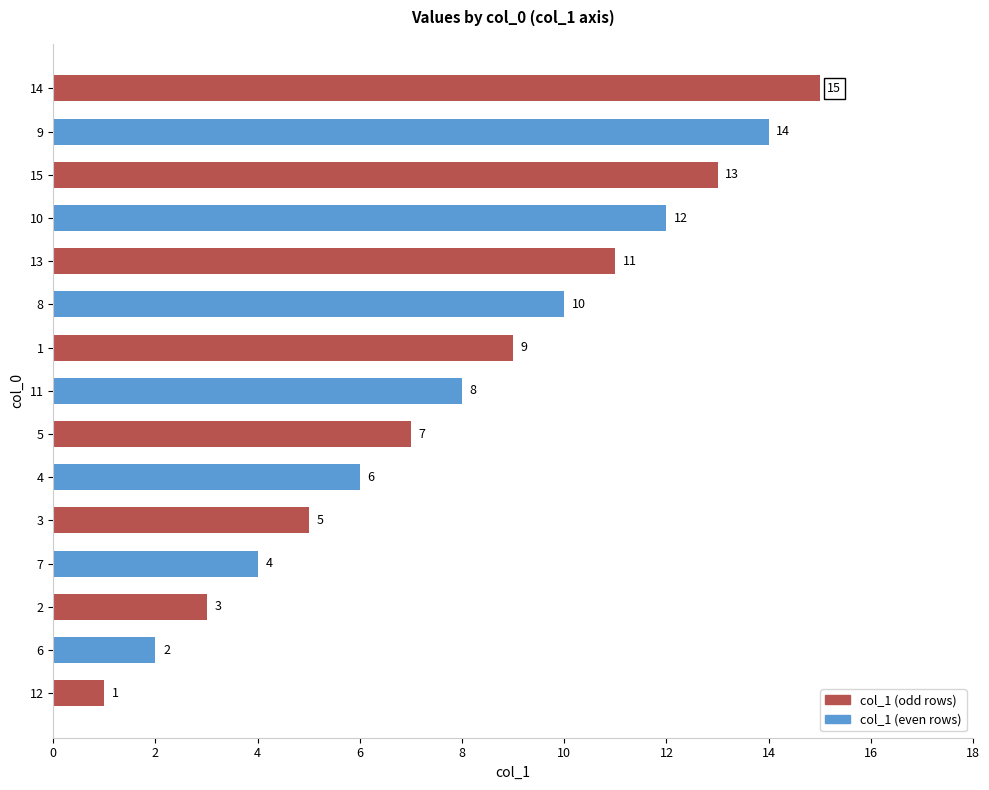

Approximately how many times larger is the value at 12 compared to 10?

0.1